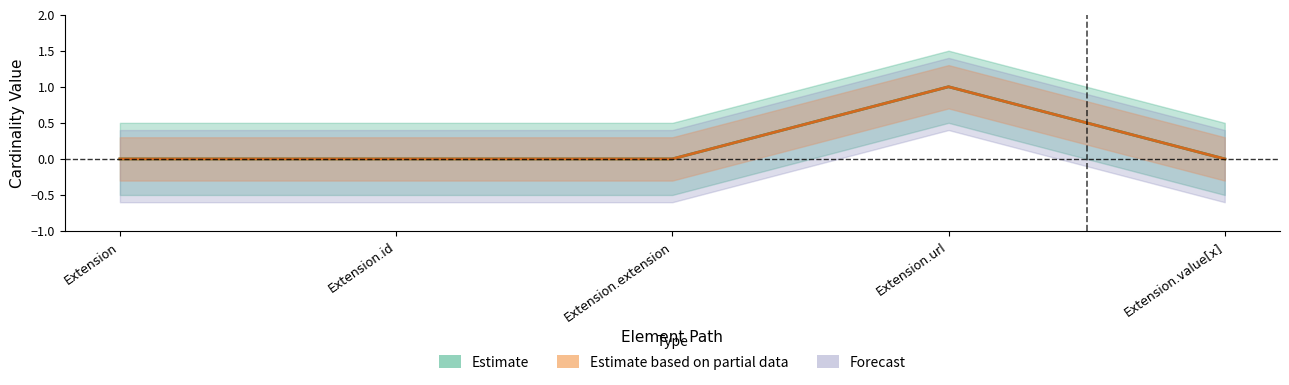

True or false: Base Min has more than 1 points higher than both neighbors.

False